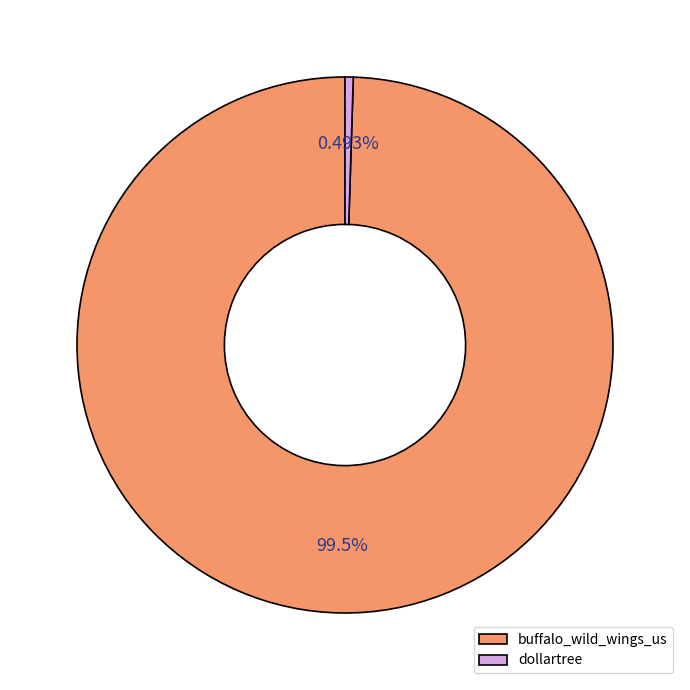

Rank the categories by value from lowest to highest.

dollartree, buffalo_wild_wings_us